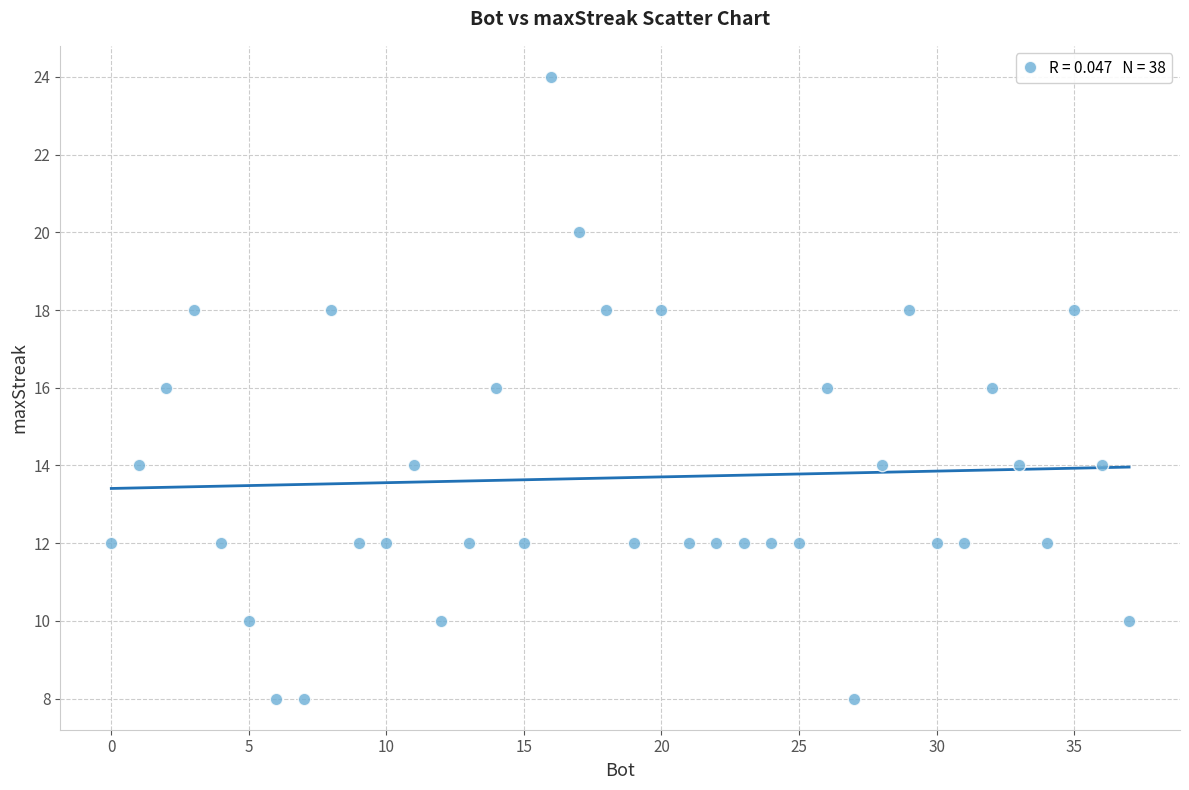

What is the range of Y values (max minus min)?

16